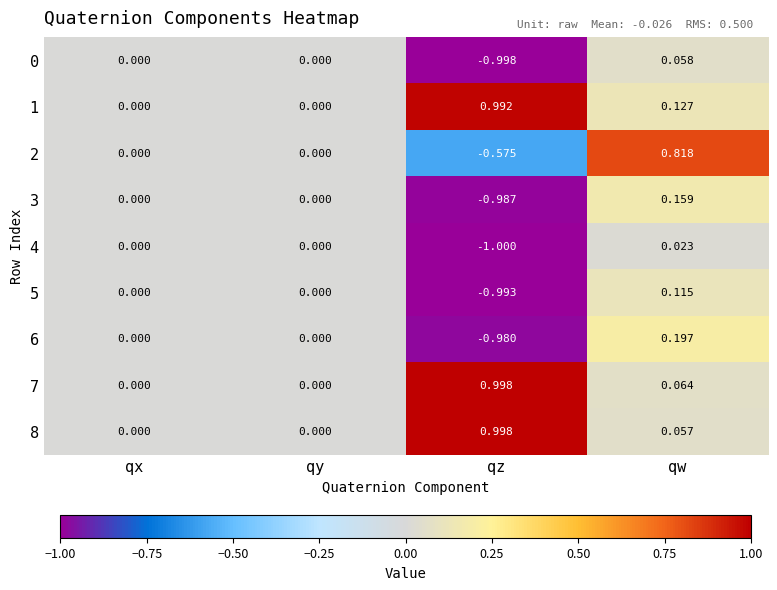

How many values in 8 are above zero?

2